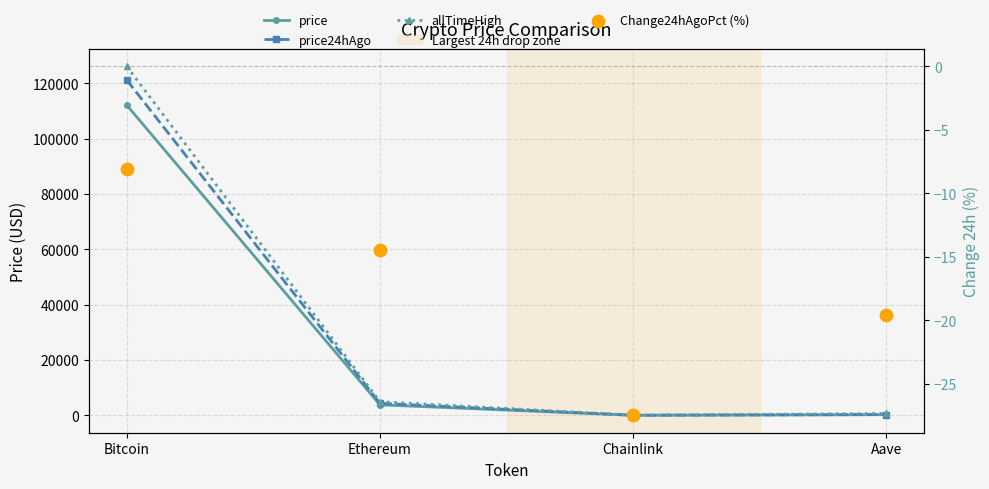

At which category is the sum across all series the highest?

Bitcoin